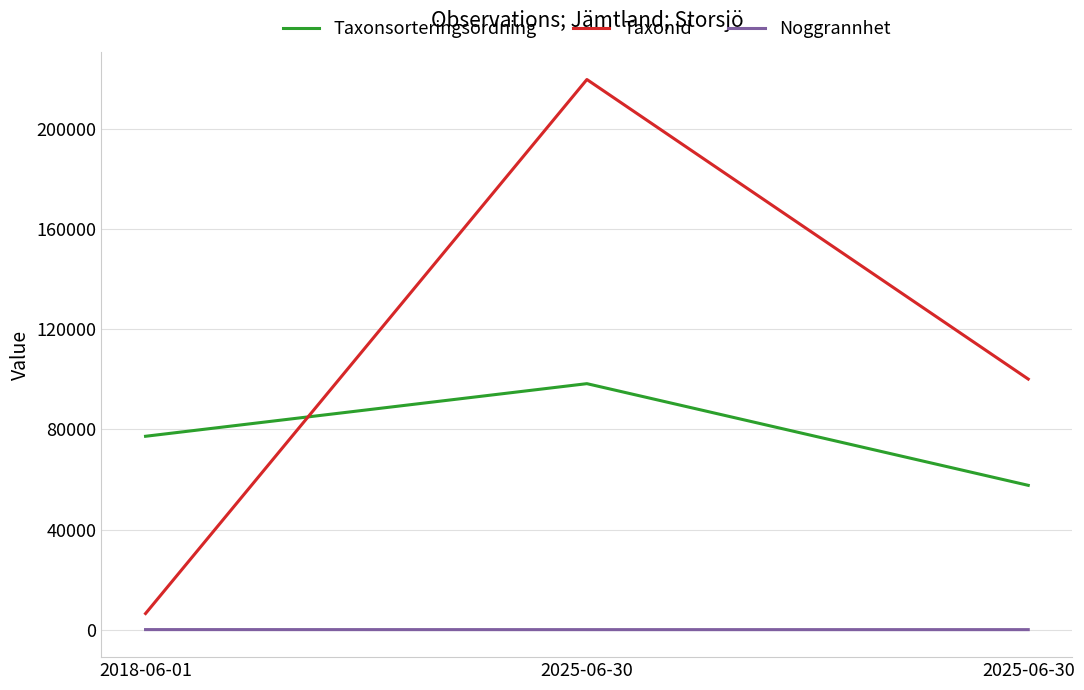

What are all the series names shown in the legend?

Taxonsorteringsordning, TaxonId, Noggrannhet